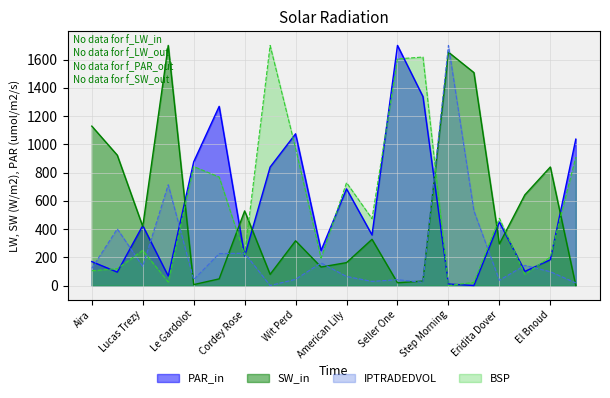

Is the value of PAR_in at American Lily greater than the value of SW_in at Aira?

No